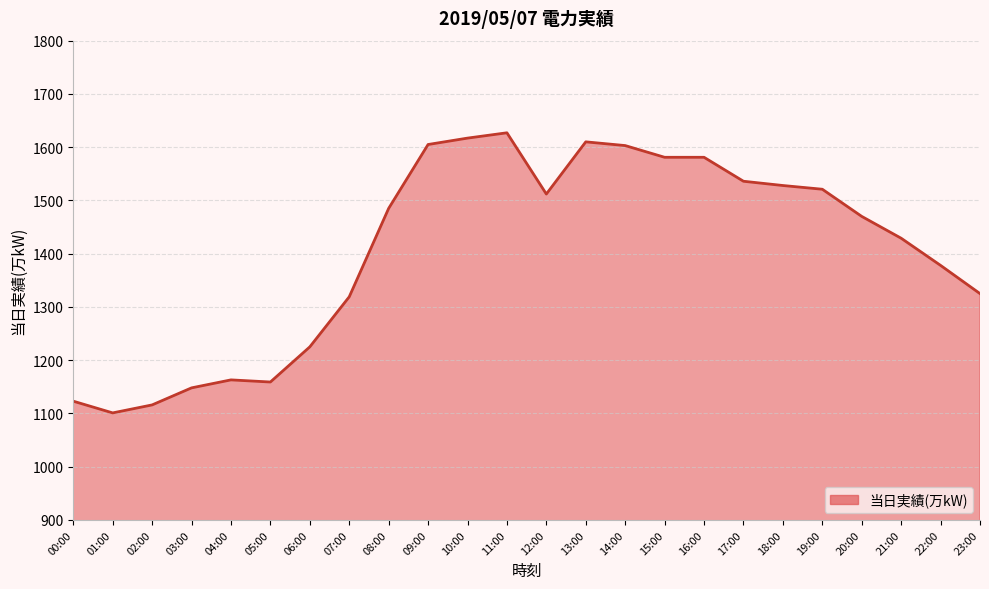

How many lines are shown in the chart?

1